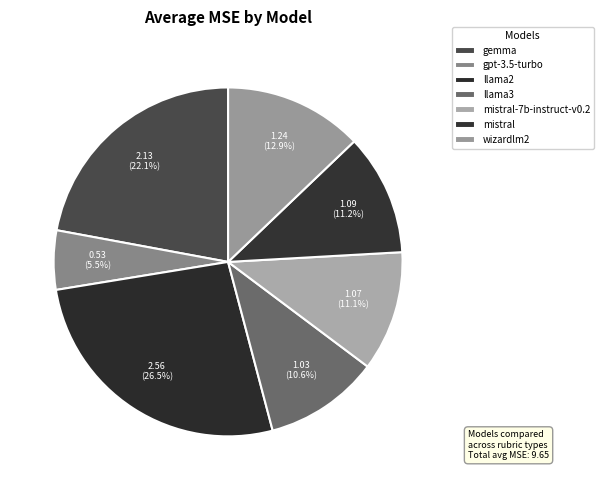

To the nearest percent, what is the average slice percentage?

14%